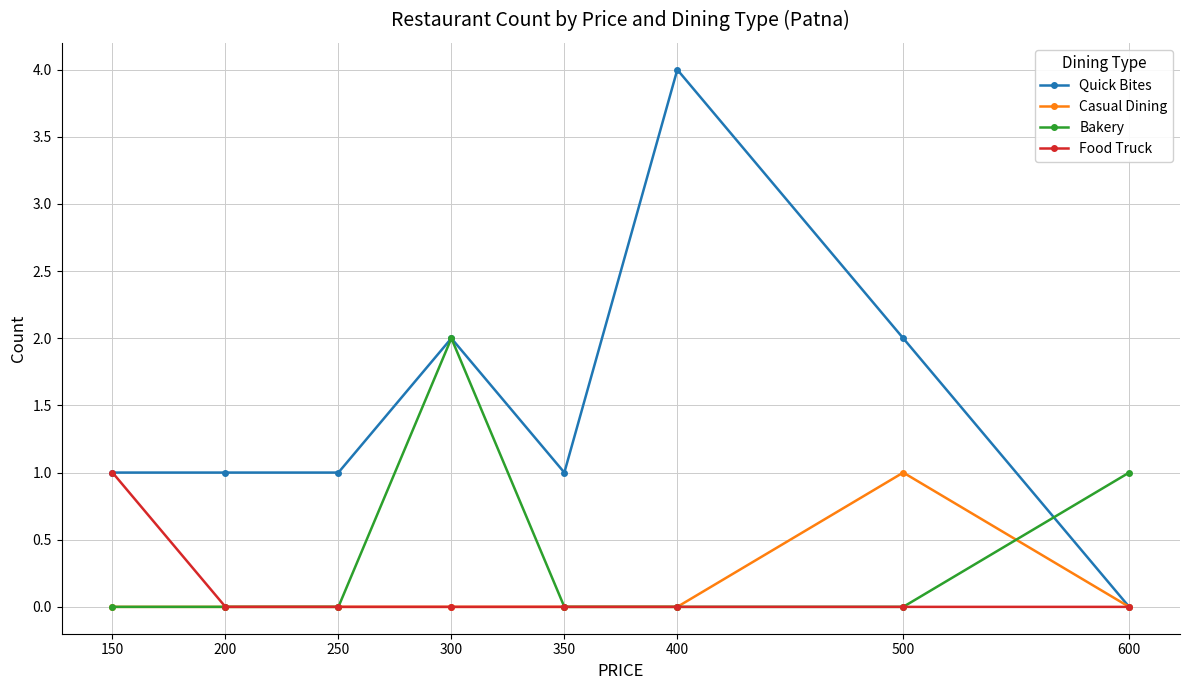

At which label does Quick Bites reach its minimum?

600